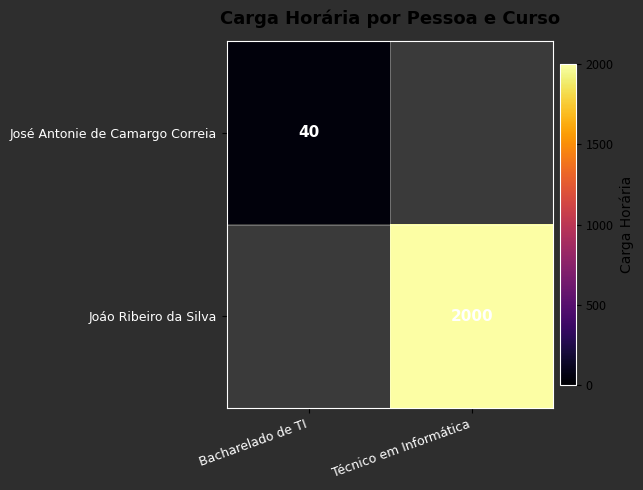

The value of José Antonie de Camargo Correia at Bacharelado de TI is 40. True or false?

True